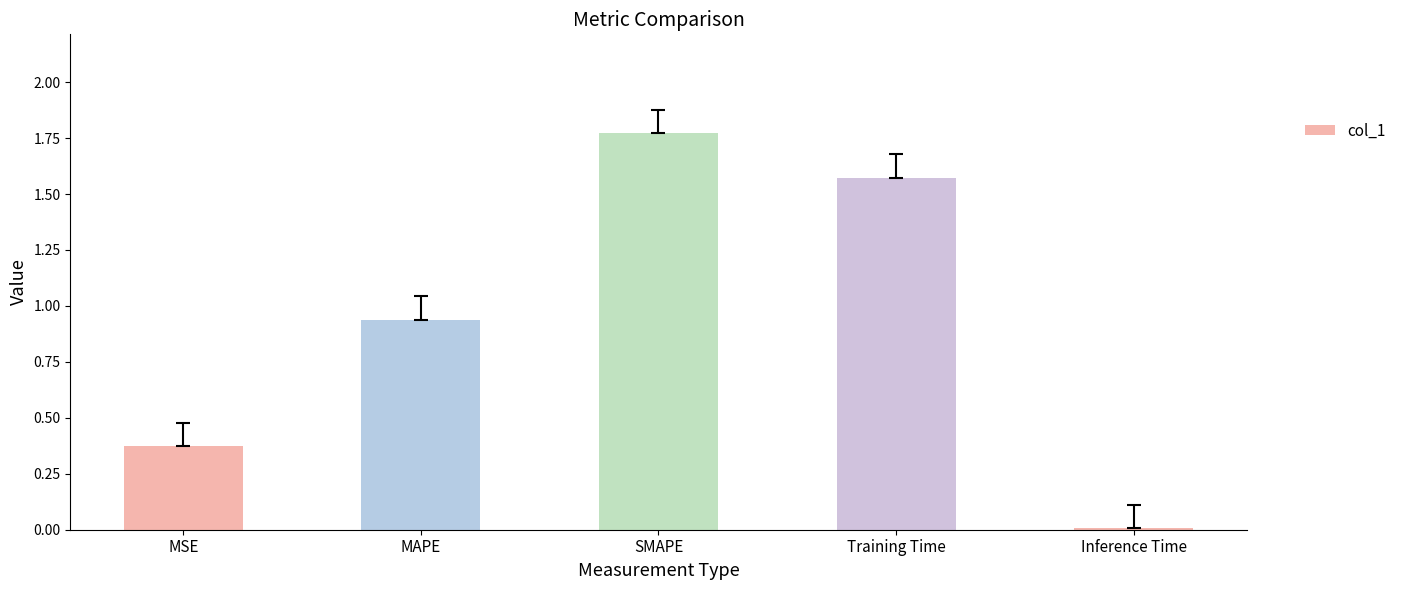

True or false: the data shows 1.1 at SMAPE.

False